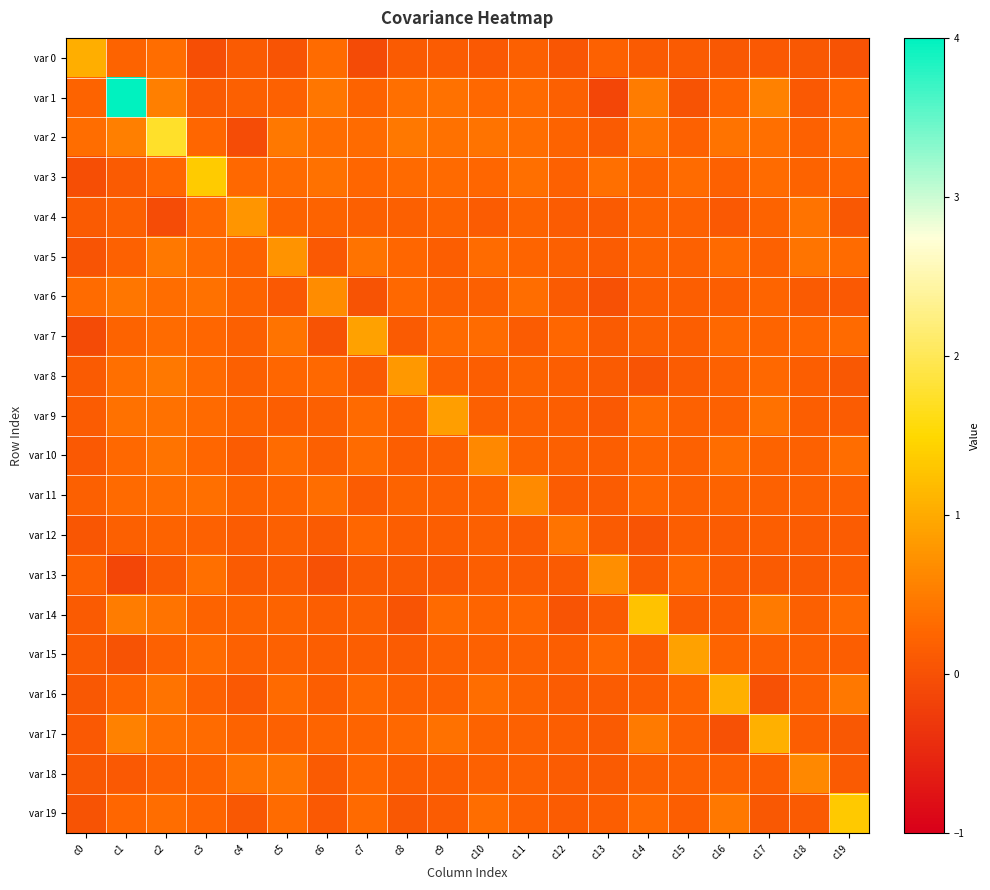

How many categories are shown in the chart?

20